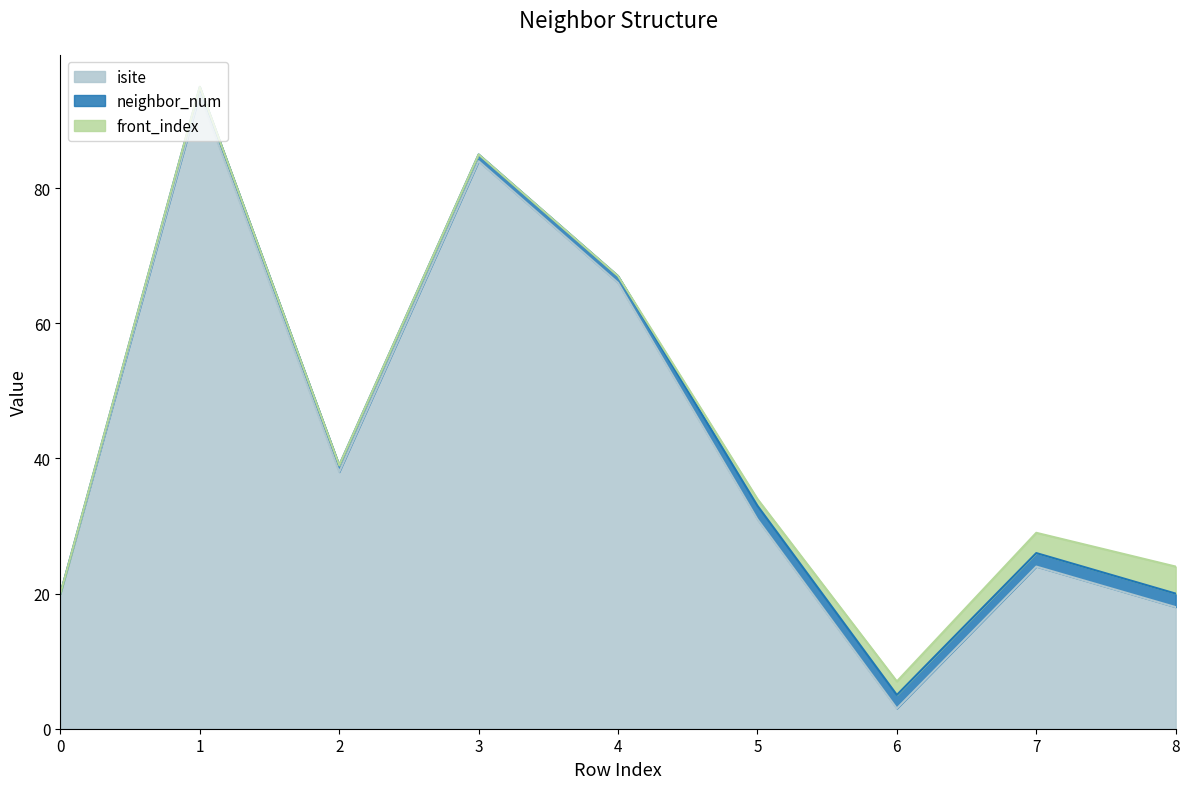

What are all the series names shown in the legend?

isite, neighbor_num, front_index